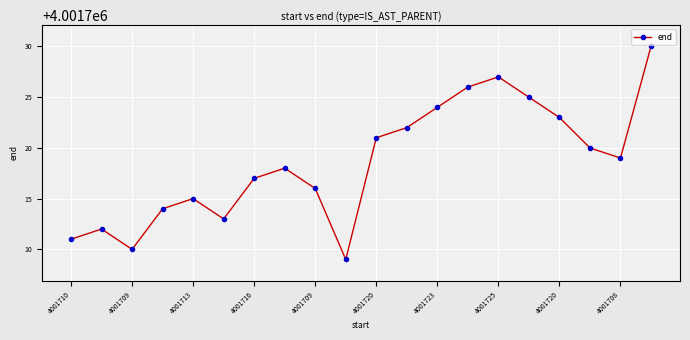

What is the difference between the second highest and second lowest values?

17